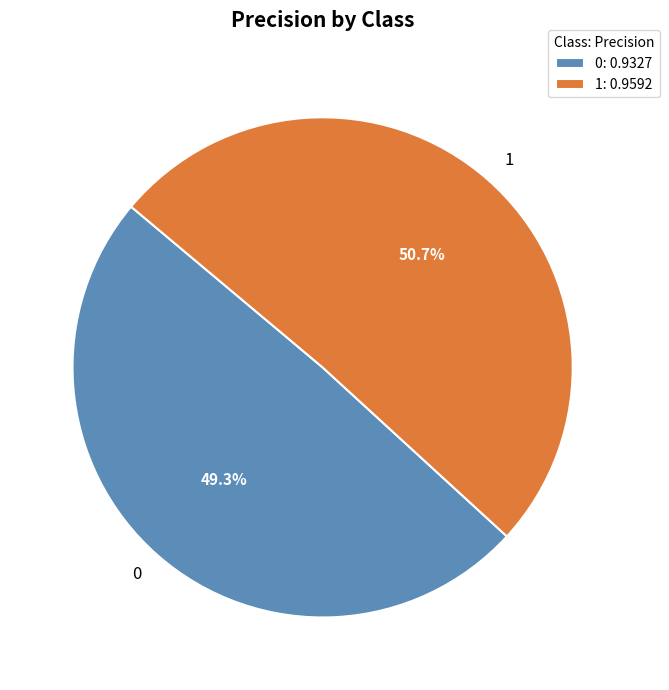

To the nearest percent, what portion does 1 represent?

51%